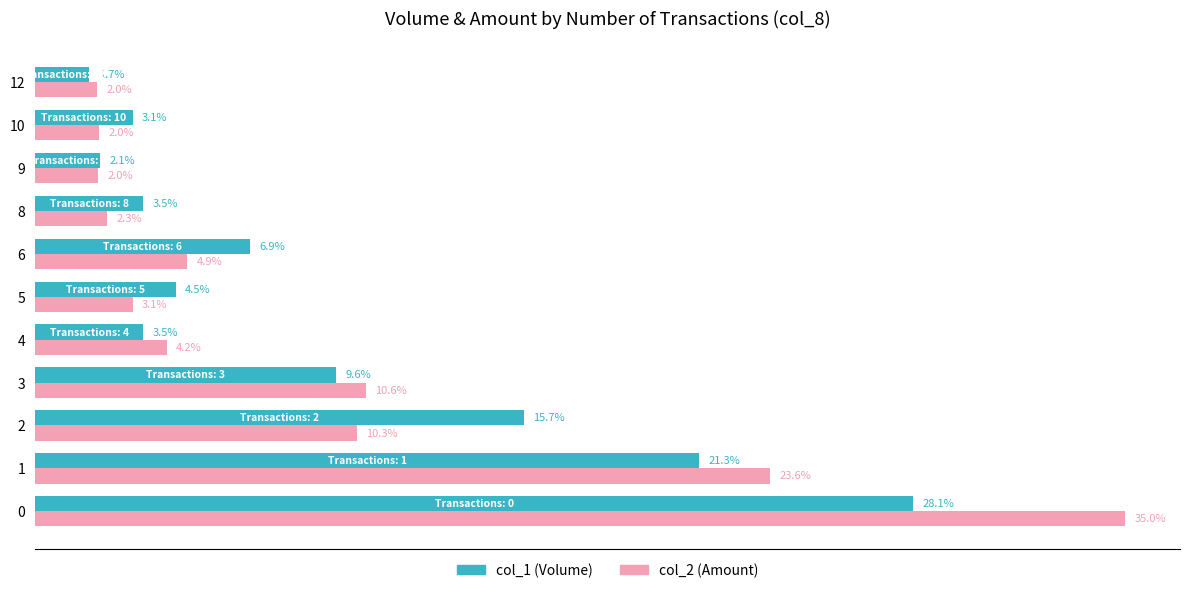

Which series has the widest spread of values?

col_2 (Amount)